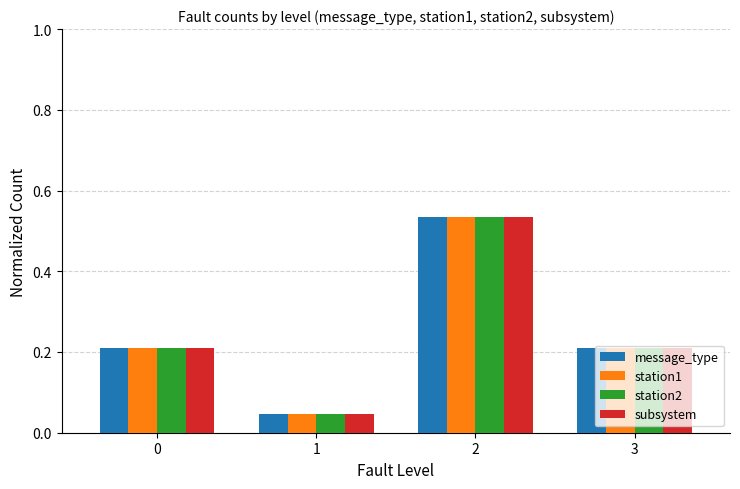

At how many categories does at least one series exceed 0?

4